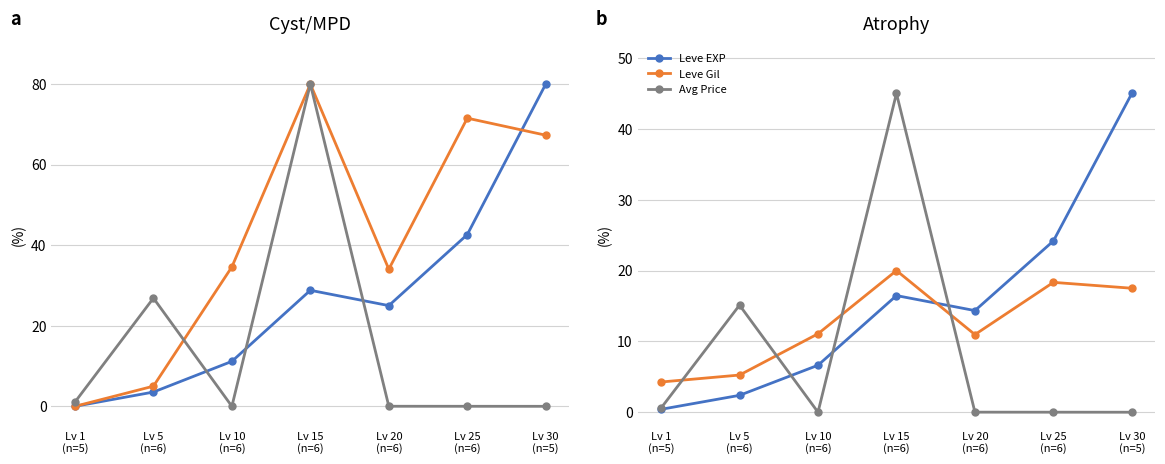

What is the label of the 2nd point from the right?

Lv 25
(n=6)